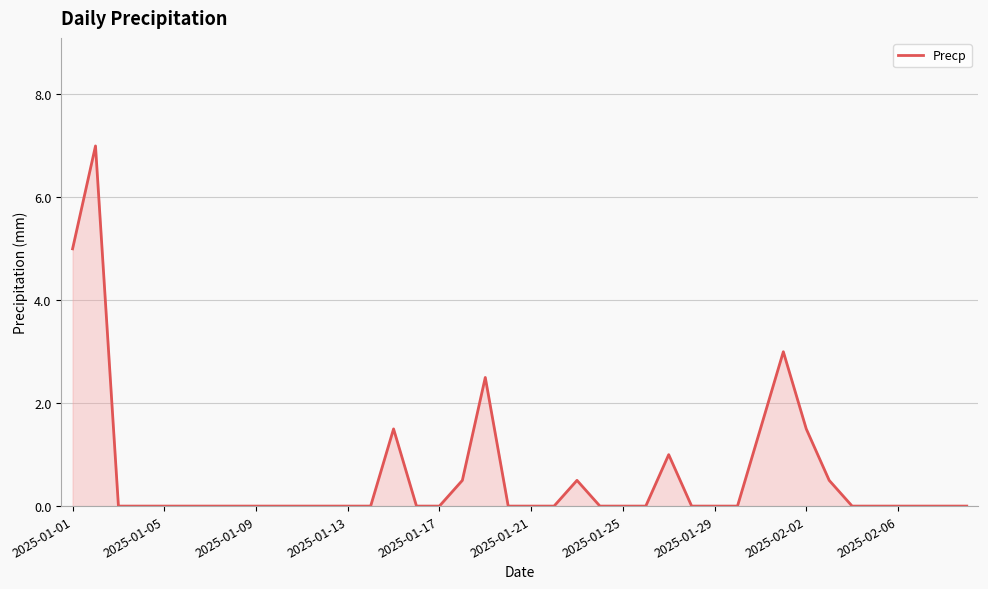

What is the maximum value shown in the chart?

7.0